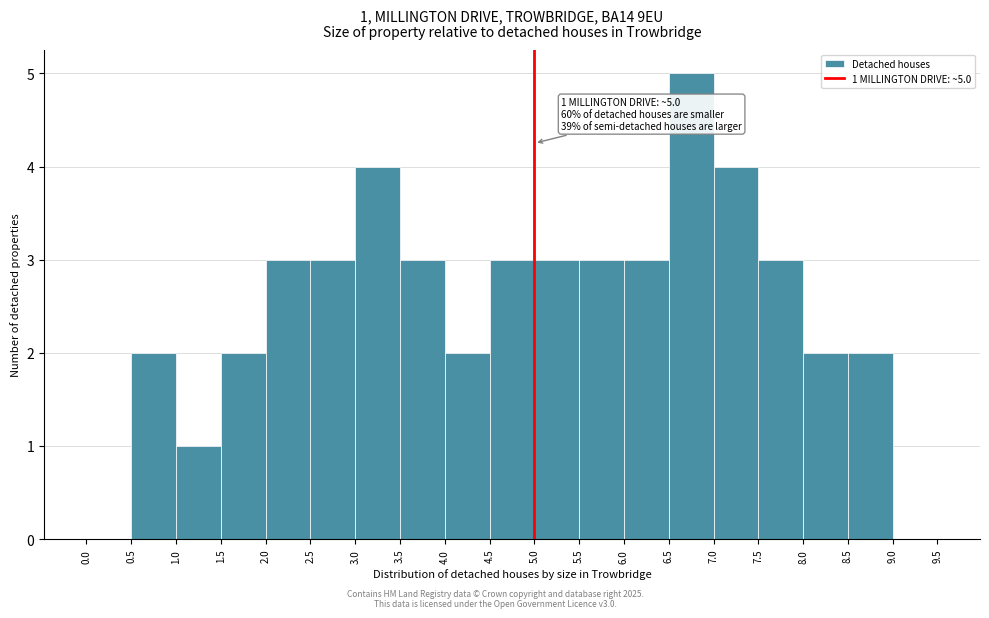

Which range on the x-axis has the tallest bar?

6.5 to 7.0